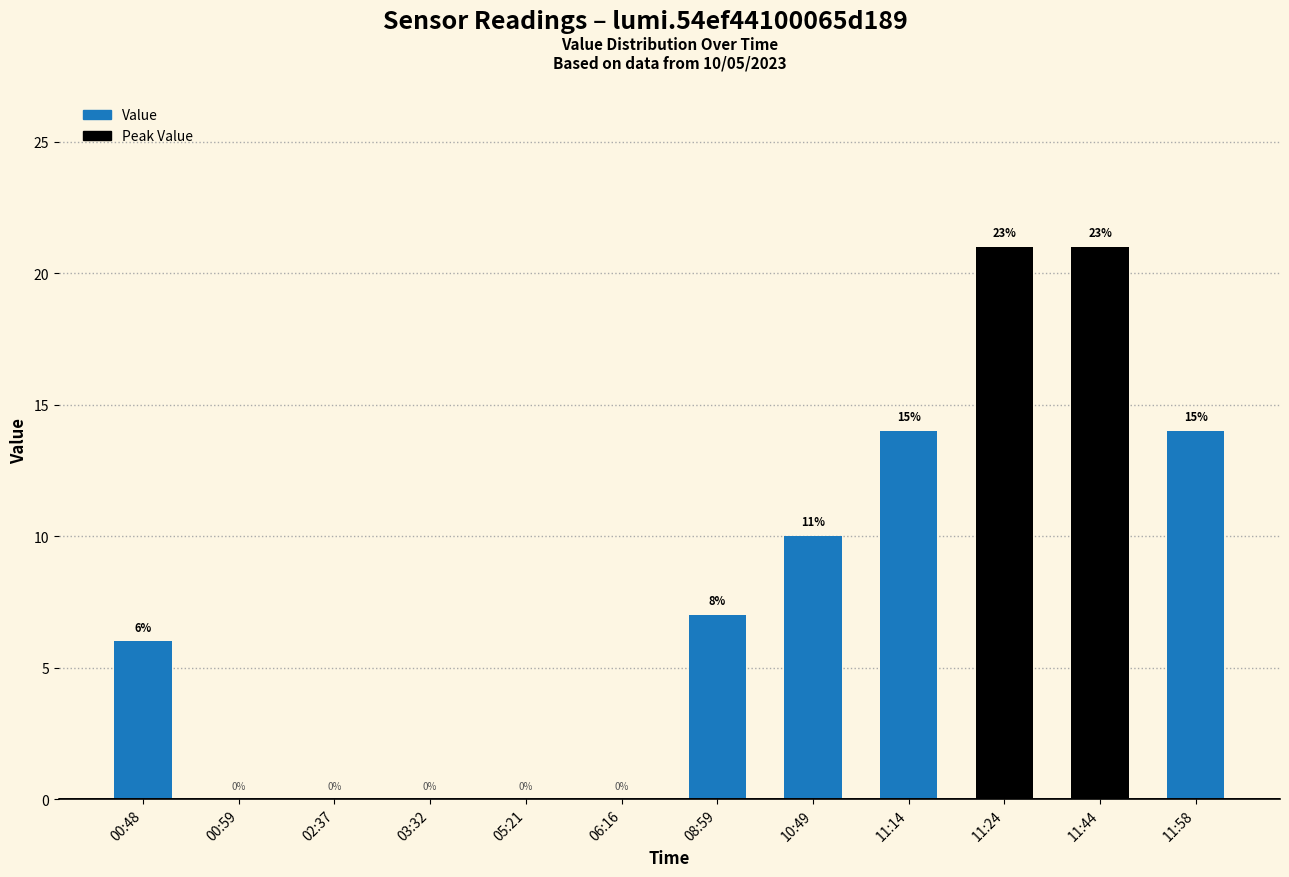

What is the sum of all values?

93